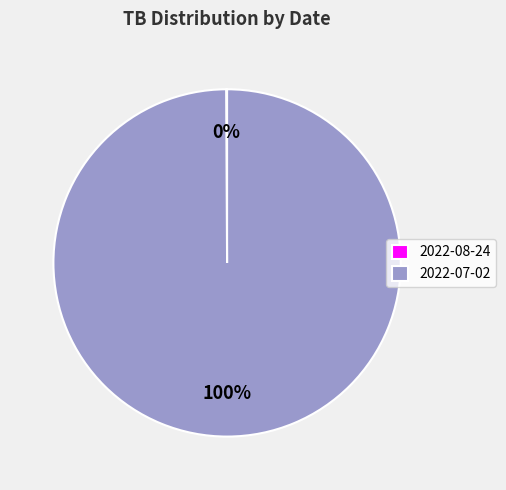

Is it true that 2022-07-02 is 100% of the pie?

True